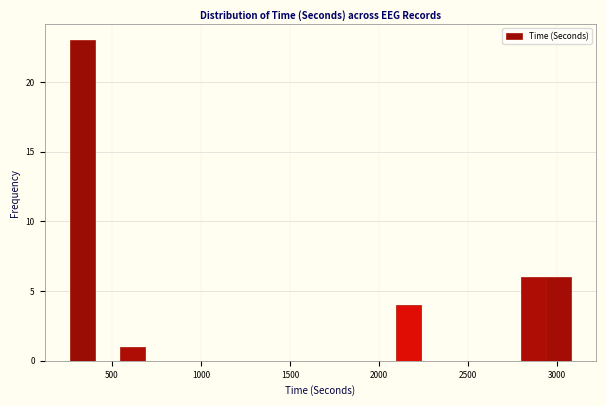

Read against the x-axis, roughly where is the centre of the tallest bar?

350